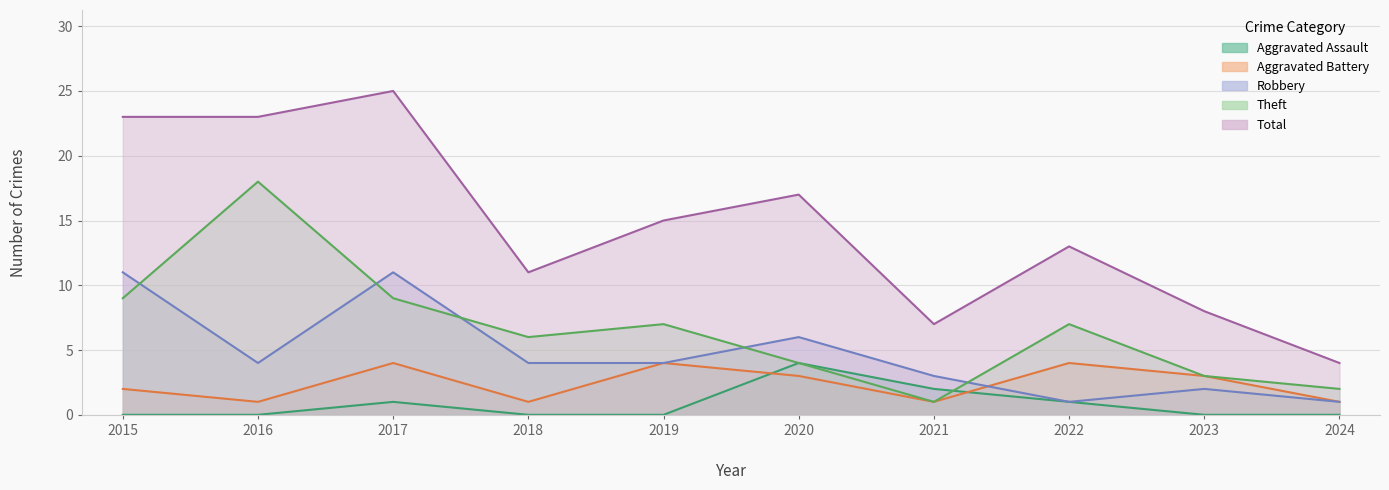

True or false: Aggravated Battery has a value of 3 at 2015.

False